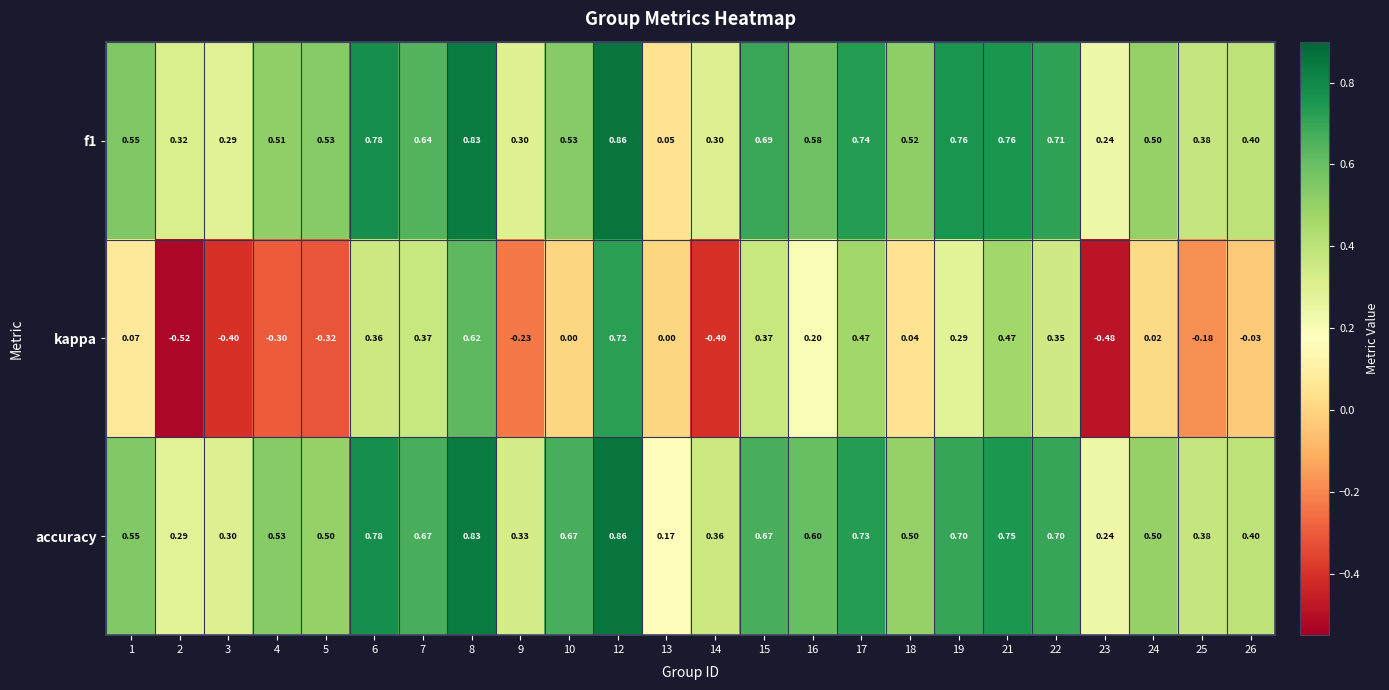

Between 1 and 22, which series saw the biggest shift?

kappa